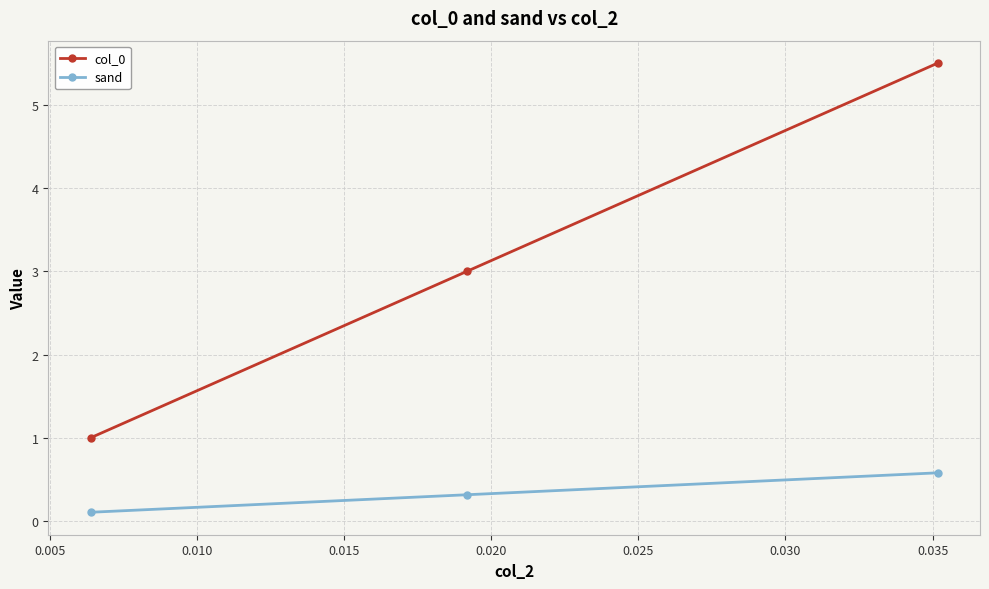

What is the sum of all col_0 values?

9.5